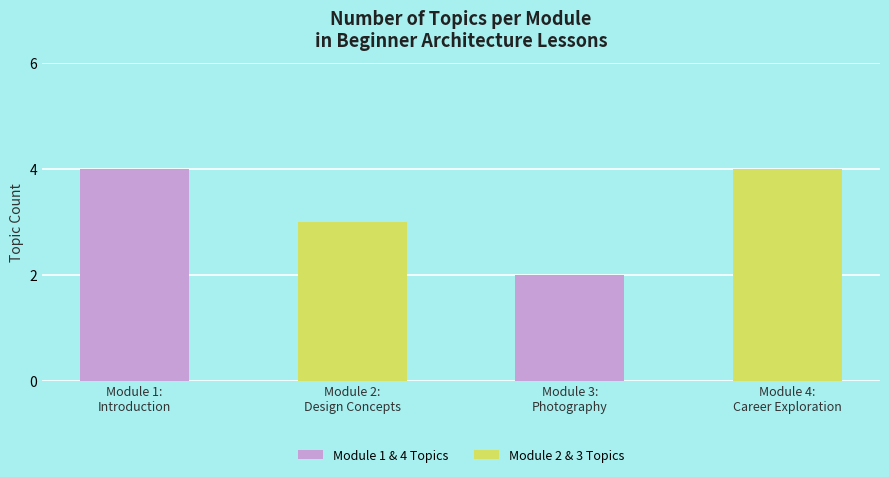

What is the label of the 4th bar from the left?

Module 4:
Career Exploration